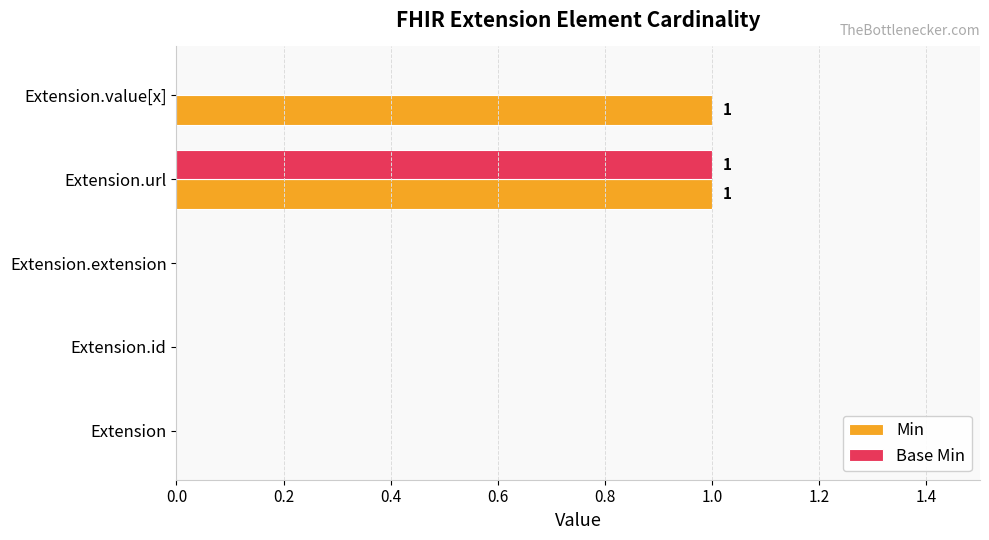

Is the value of Base Min at Extension.value[x] greater than the value of Min at Extension.url?

No